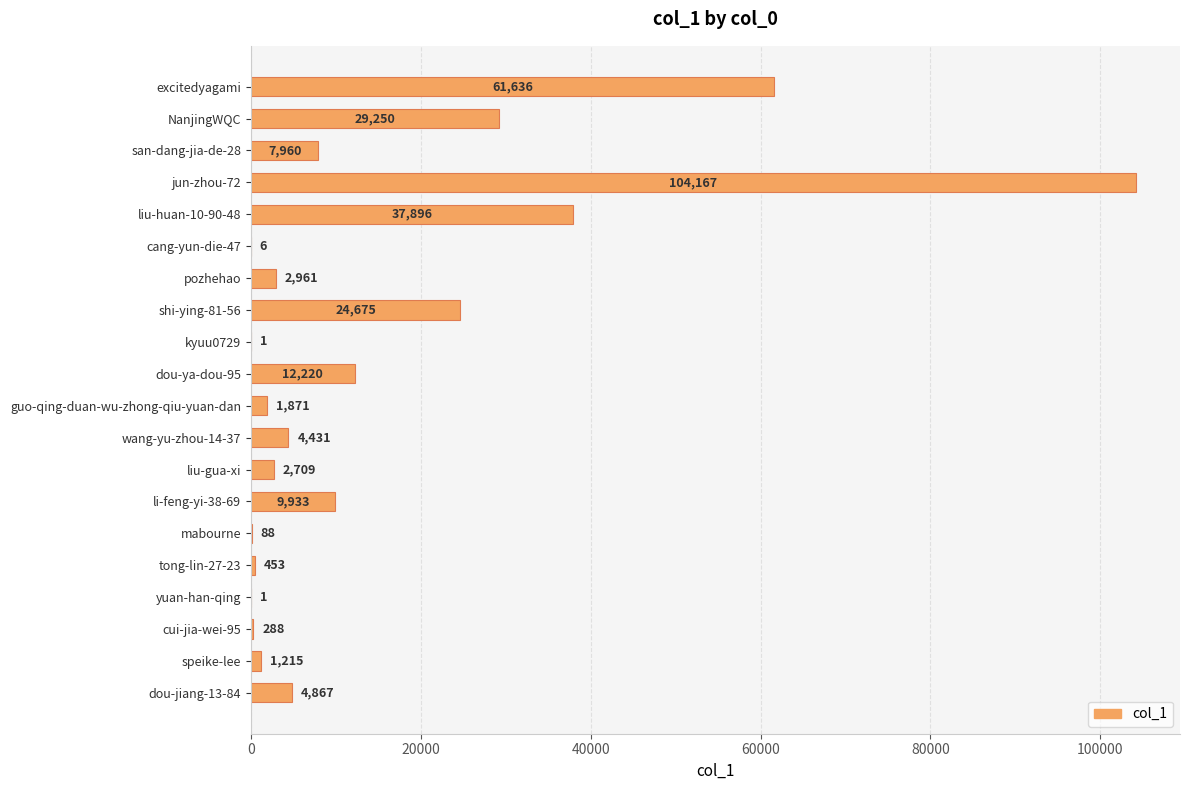

What is the change in value from cang-yun-die-47 to kyuu0729?

-5